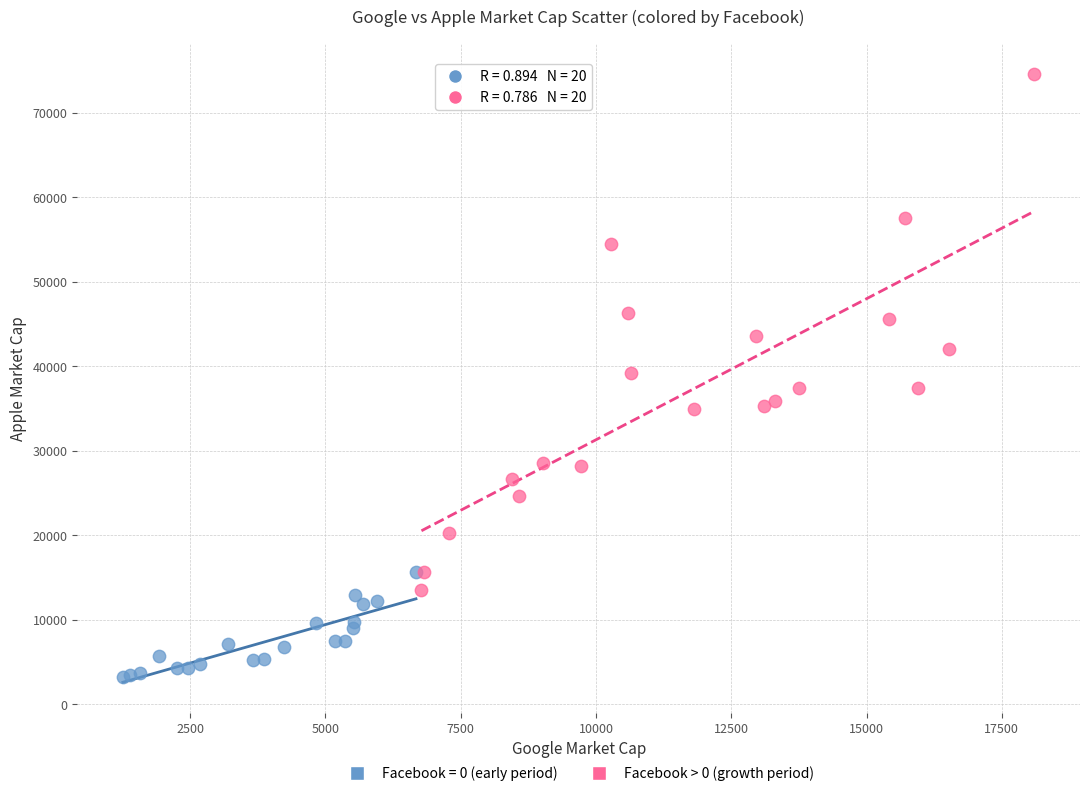

Which series contains the lowest Y value?

Facebook = 0 (early period)